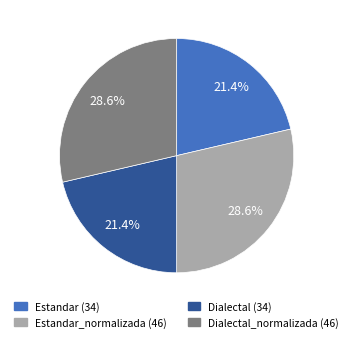

Is there any slice that represents more than half of the pie?

No